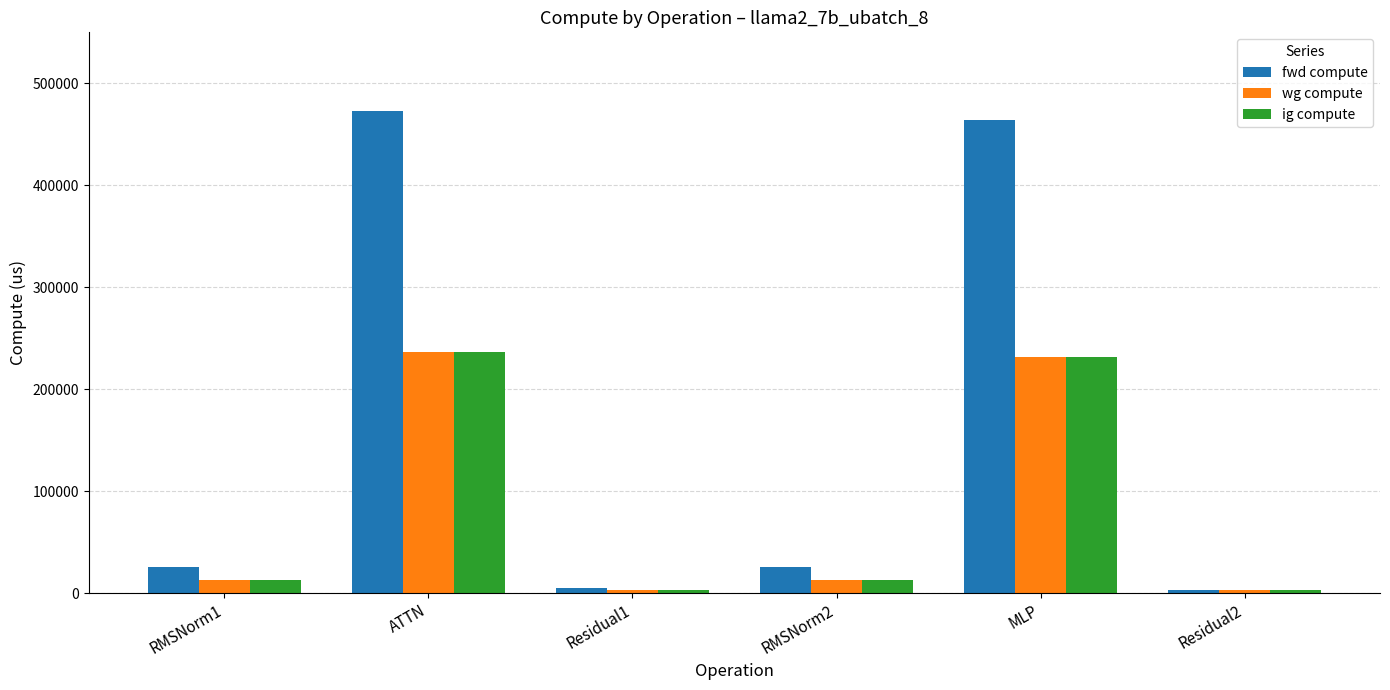

The value of wg compute at RMSNorm2 is 12971.2. True or false?

True